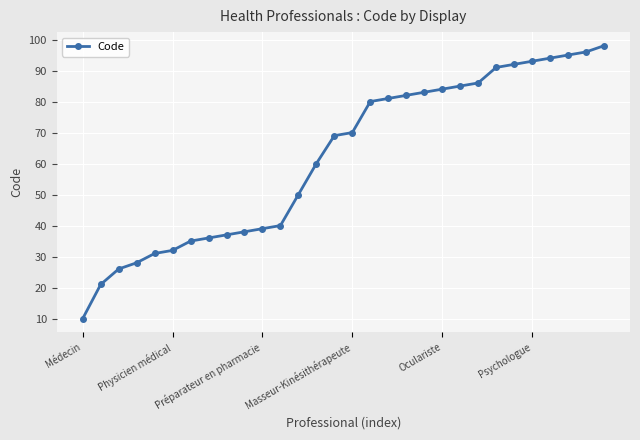

What is the difference between the second highest and minimum values?

86